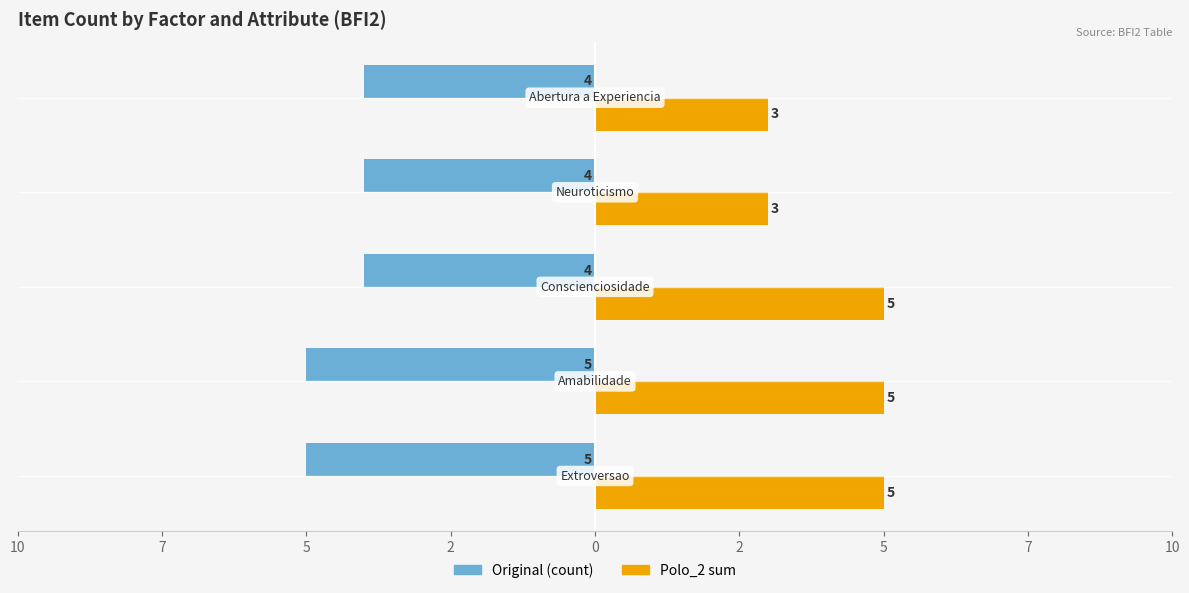

At how many categories does at least one series exceed 1?

5